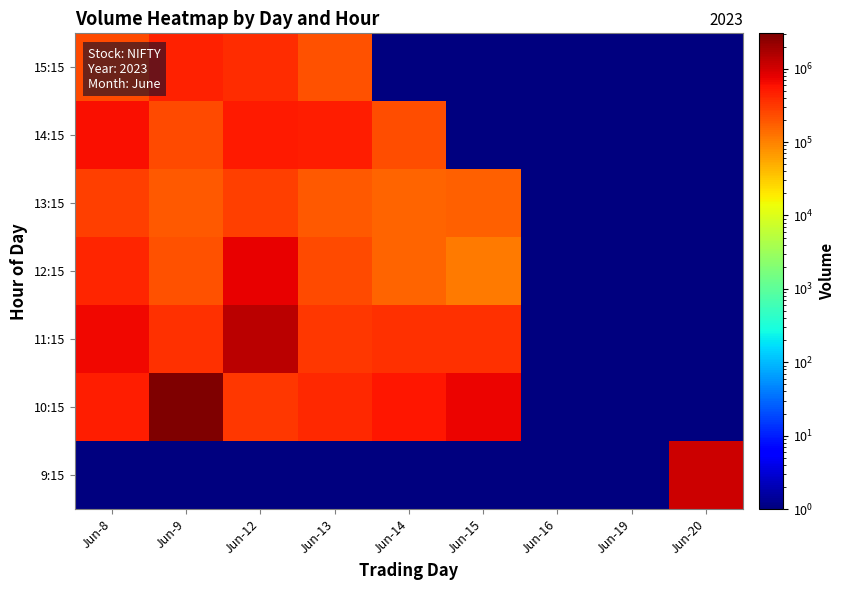

At how many categories does at least one series exceed 1987447?

1